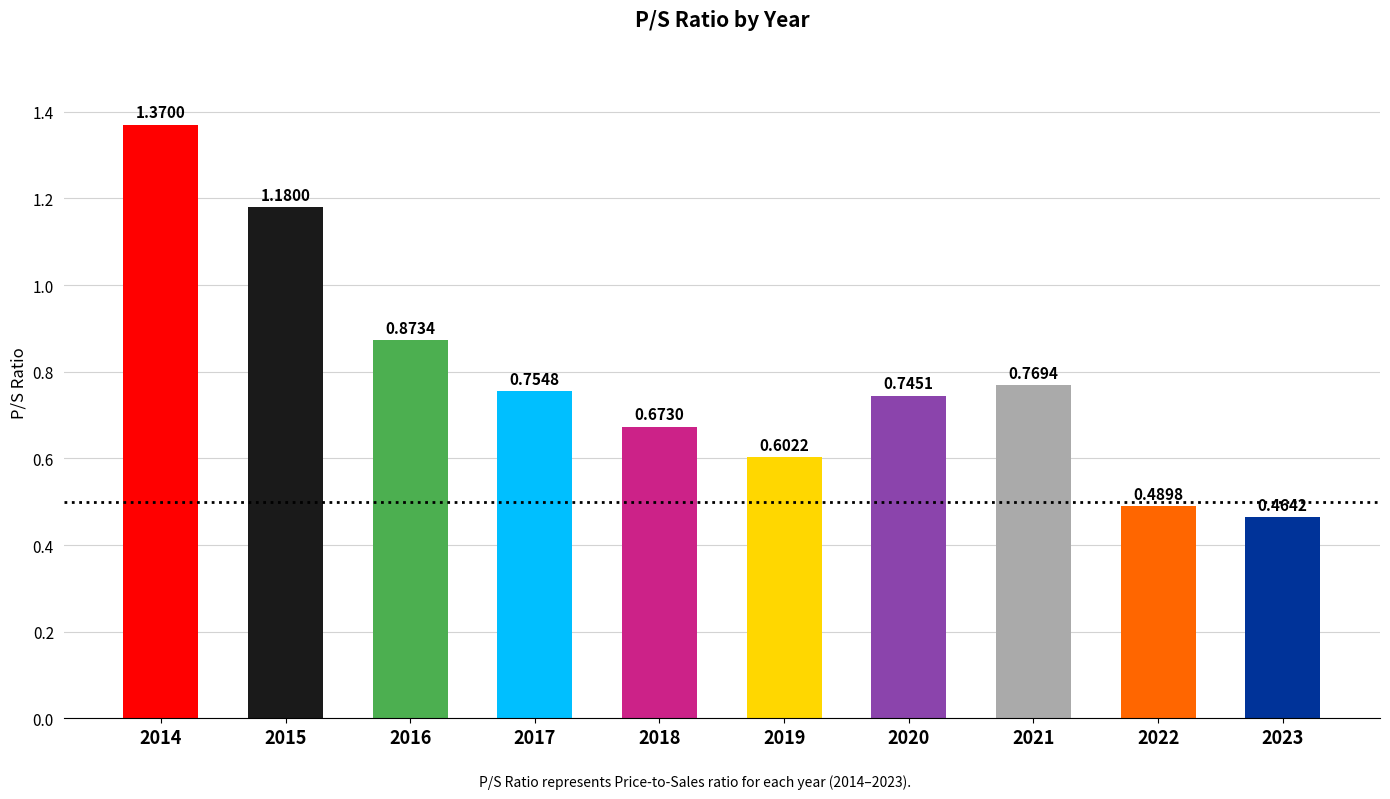

Between 2015 and 2021, which is larger?

2015